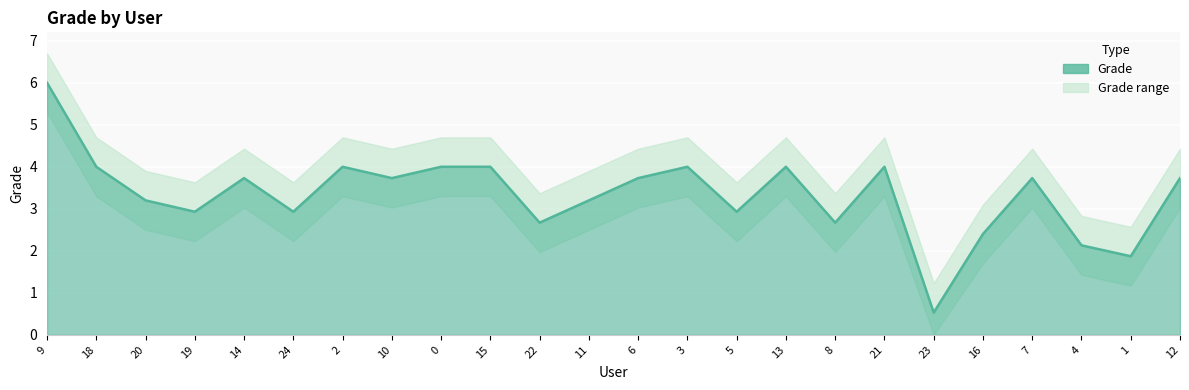

Reading left to right, transcribe all the data shown in this chart.

9=6.0	18=4.0	20=3.2	19=2.9	14=3.7	24=2.9	2=4.0	10=3.7	0=4.0	15=4.0	22=2.7	11=3.2	6=3.7	3=4.0	5=2.9	13=4.0	8=2.7	21=4.0	23=0.5	16=2.4	7=3.7	4=2.1	1=1.9	12=3.7